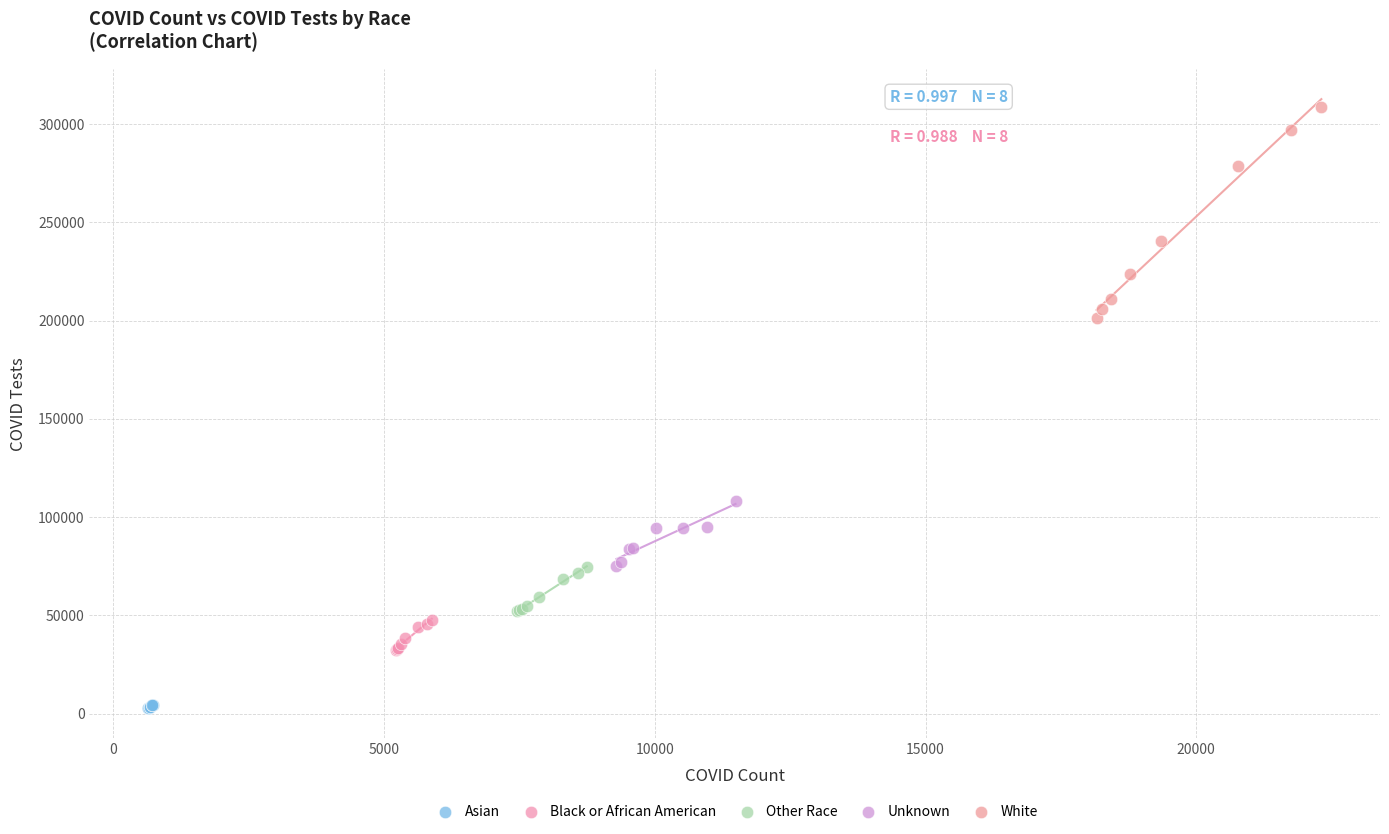

Which series reaches the maximum Y coordinate?

White